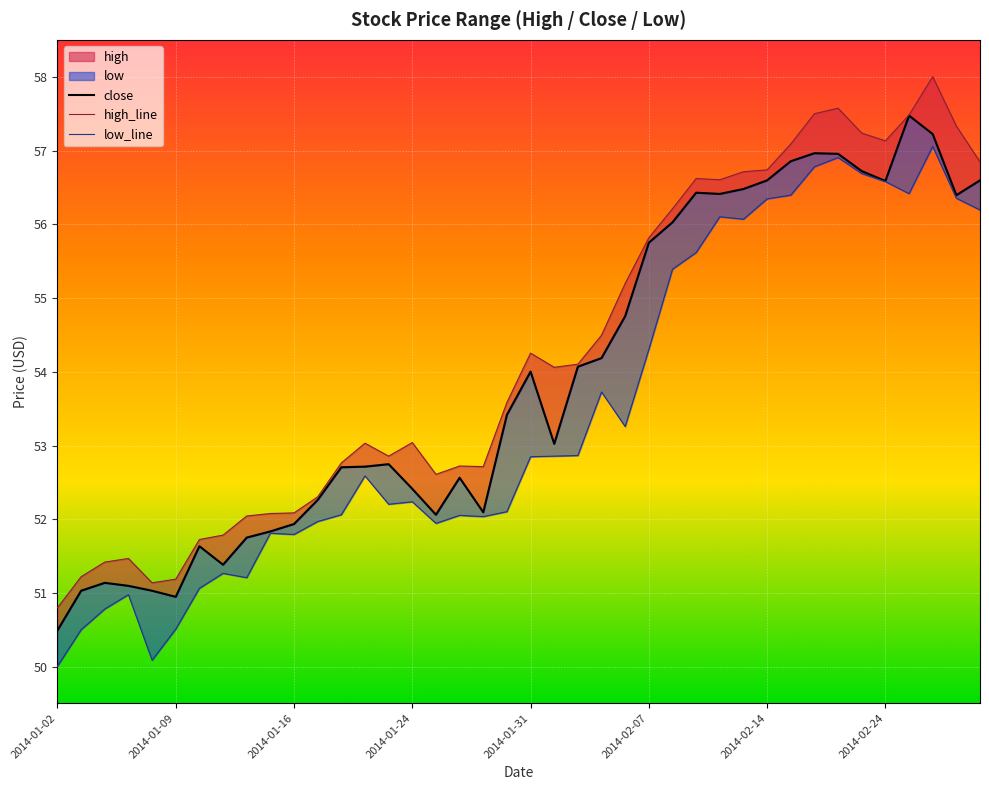

Reading left to right, transcribe all the data shown in this chart.

2014-01-02=50.5	2014-01-03=51.0	2014-01-06=51.1	2014-01-07=51.1	2014-01-08=51.0	2014-01-09=50.9	2014-01-10=51.6	2014-01-13=51.4	2014-01-14=51.8	2014-01-15=51.8	2014-01-16=51.9	2014-01-17=52.3	2014-01-21=52.7	2014-01-22=52.7	2014-01-23=52.7	2014-01-24=52.4	2014-01-27=52.1	2014-01-28=52.6	2014-01-29=52.1	2014-01-30=53.4	2014-01-31=54.0	2014-02-03=53.0	2014-02-04=54.1	2014-02-05=54.2	2014-02-06=54.8	2014-02-07=55.8	2014-02-10=56.0	2014-02-11=56.4	2014-02-12=56.4	2014-02-13=56.5	2014-02-14=56.6	2014-02-18=56.9	2014-02-19=57.0	2014-02-20=57.0	2014-02-21=56.7	2014-02-24=56.6	2014-02-25=57.5	2014-02-26=57.2	2014-02-27=56.4	2014-02-28=56.6